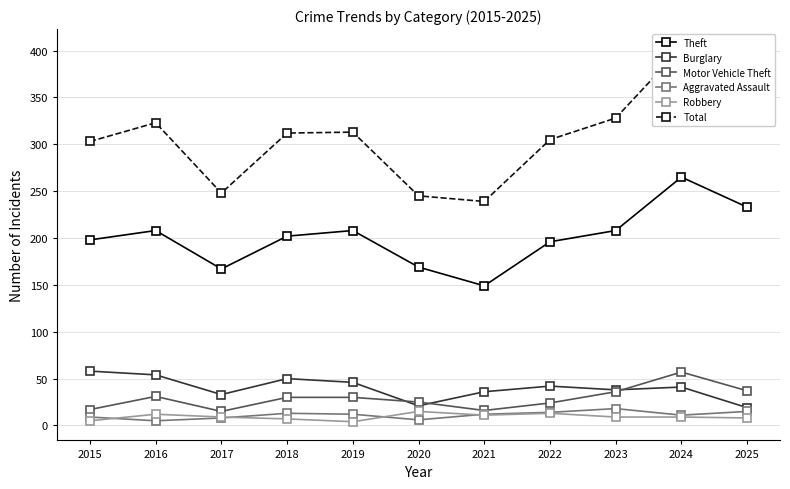

What is the total value across all series at 2016?

633